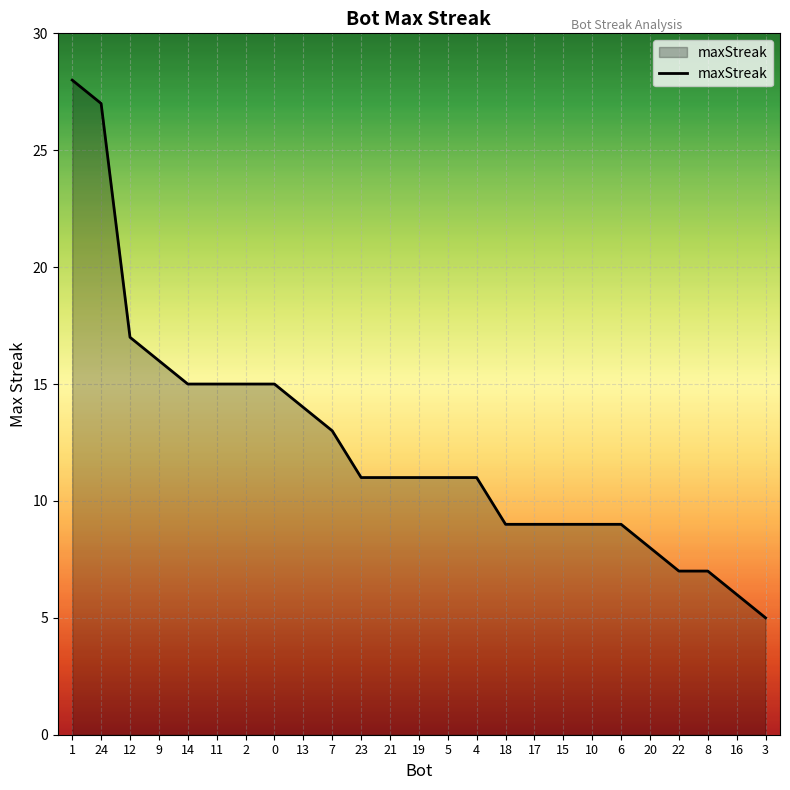

Read the value at 10, to the nearest 10.

10